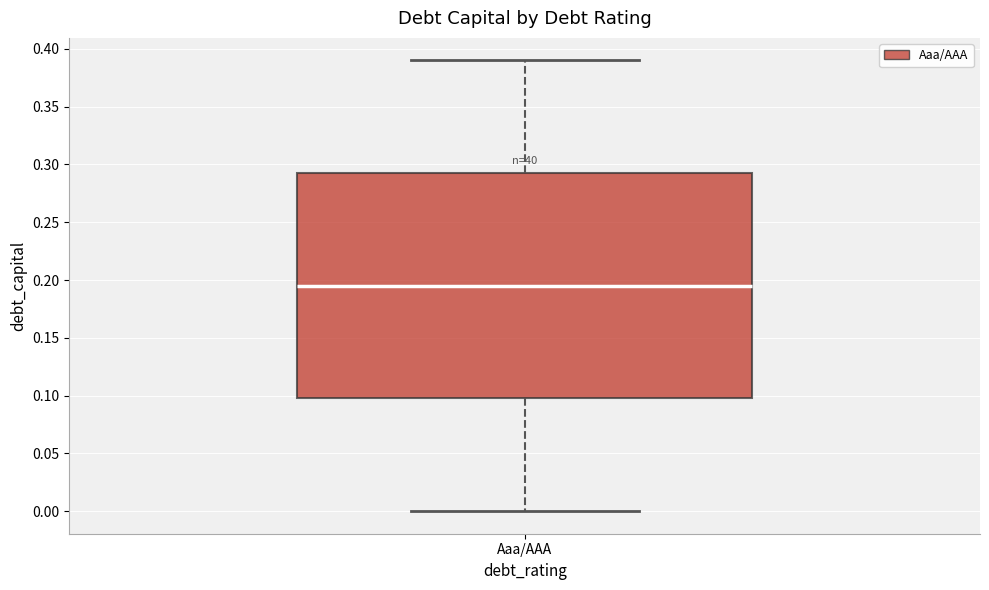

Transcribe this box plot: give where the median line is, the range the box spans, and where the two whiskers end, as read against the y-axis. The values are not printed on the chart, so give them approximately, as read against the axis.

median 0.195, box 0.100 to 0.295, whiskers 0.000 to 0.390